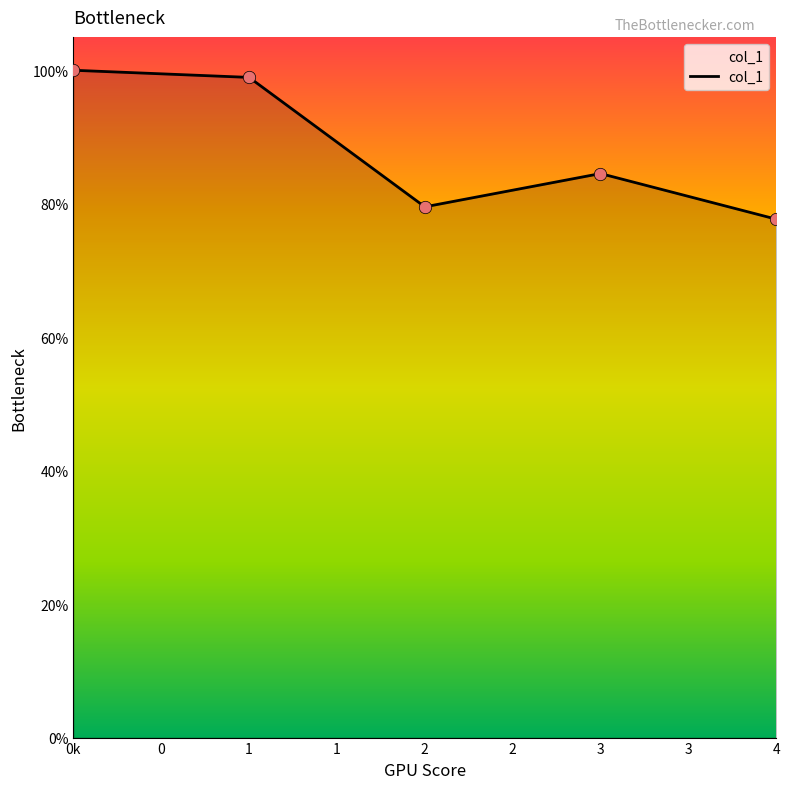

Between 2 and 1, which is larger?

1